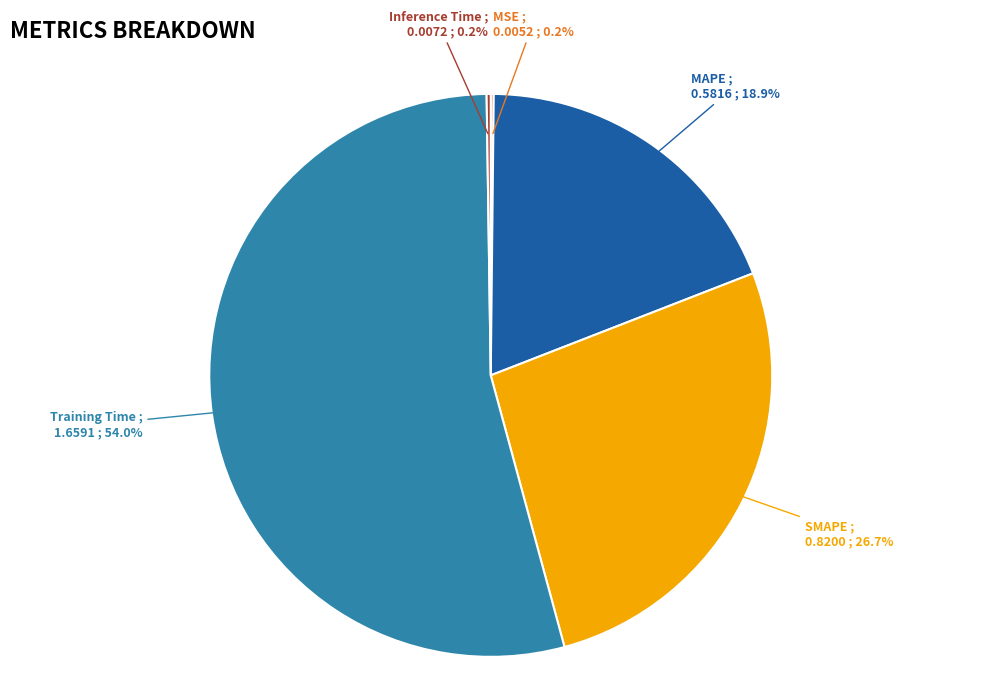

Does Training Time represent more than half of the total?

Yes